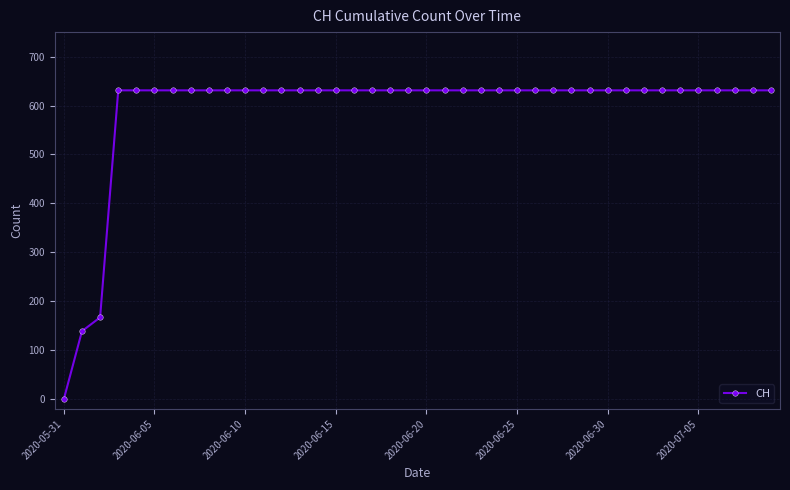

Reading left to right, list all the values displayed in this chart.

0	139	167	631	631	631	631	631	631	631	631	631	631	631	631	631	631	631	631	631	631	631	631	631	631	631	631	631	631	631	631	631	631	631	631	631	631	631	631	631